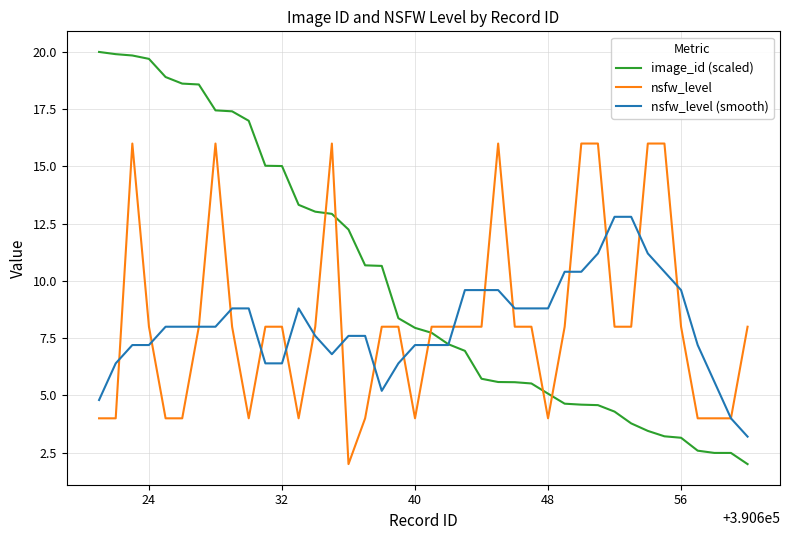

Which series has the largest total across all categories?

image_id (scaled)